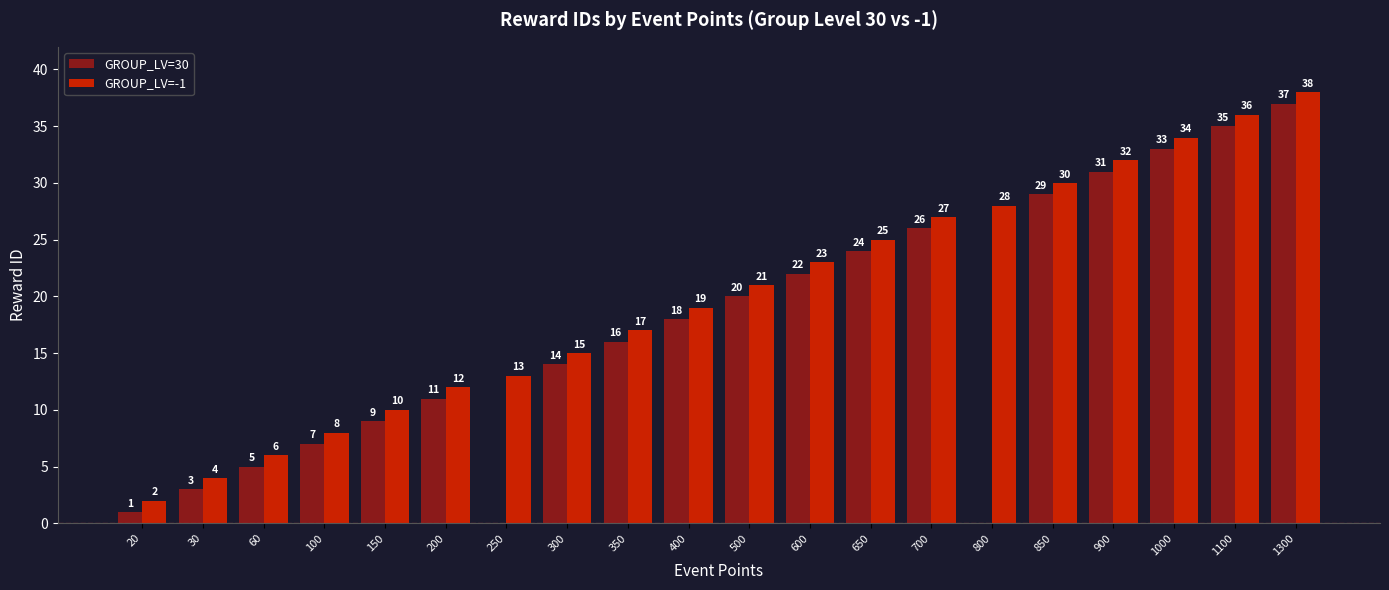

What value does the GROUP_LV=30 series have at 150, to the nearest 10?

10